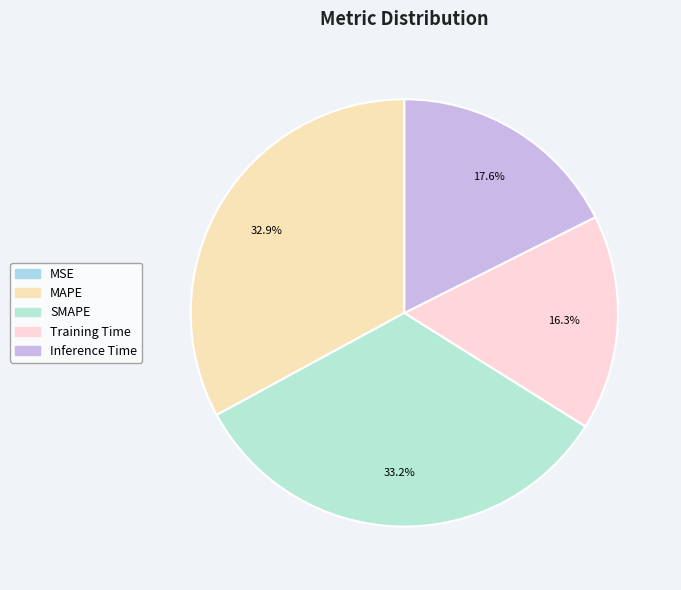

To the nearest percent, what is the average slice percentage?

20%